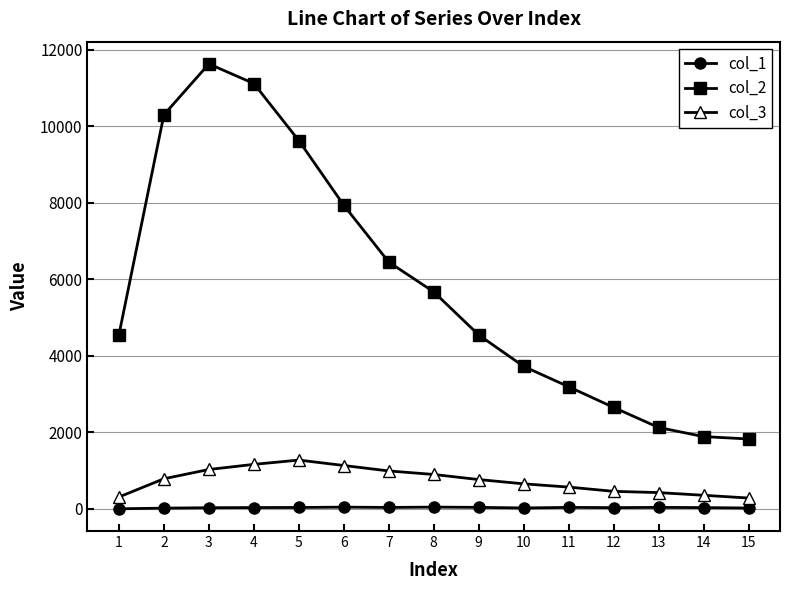

Count the number of categories in the chart.

15